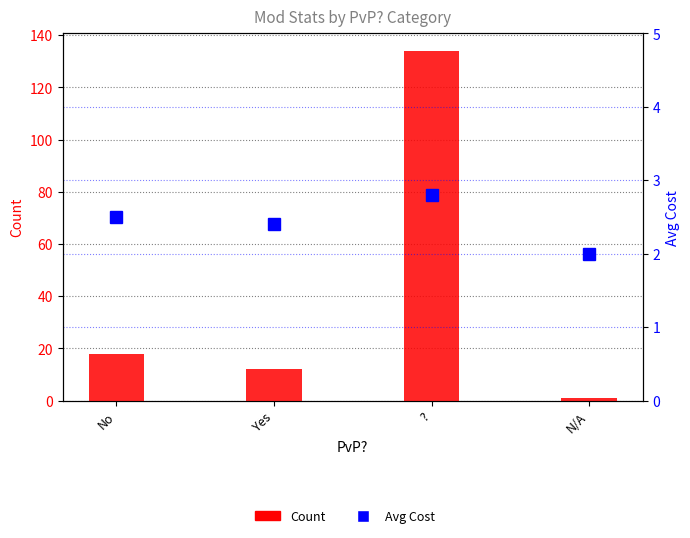

Reading left to right, what are all the values shown in this chart?

Count: 18.0	12.0	134.0	1.0
Avg Cost: 2.5	2.4	2.8	2.0